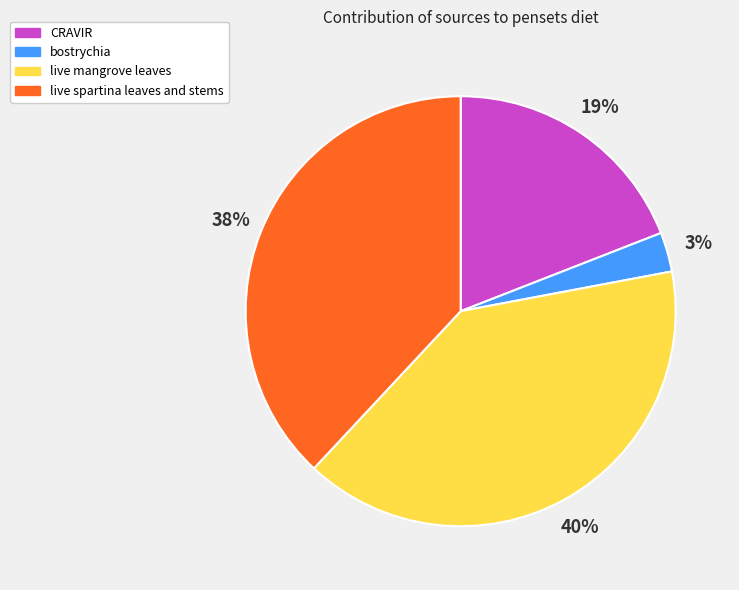

To the nearest percent, what is the difference between the largest and smallest slice percentages?

37%